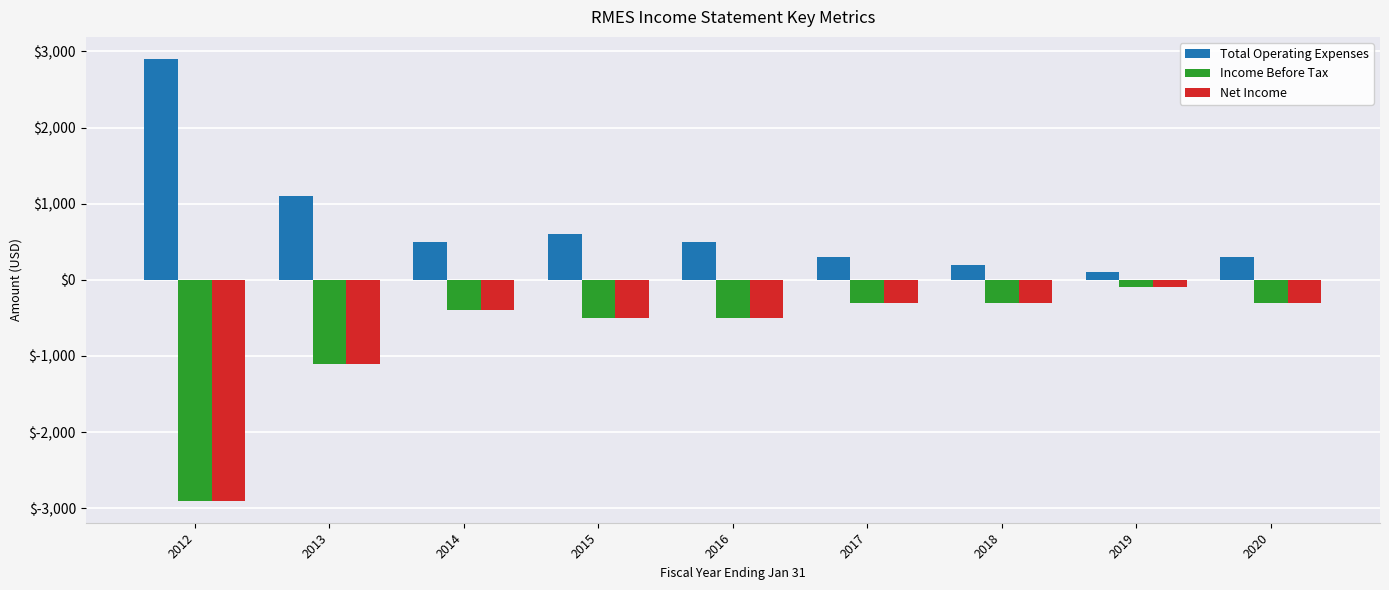

Does the chart contain any negative values?

Yes